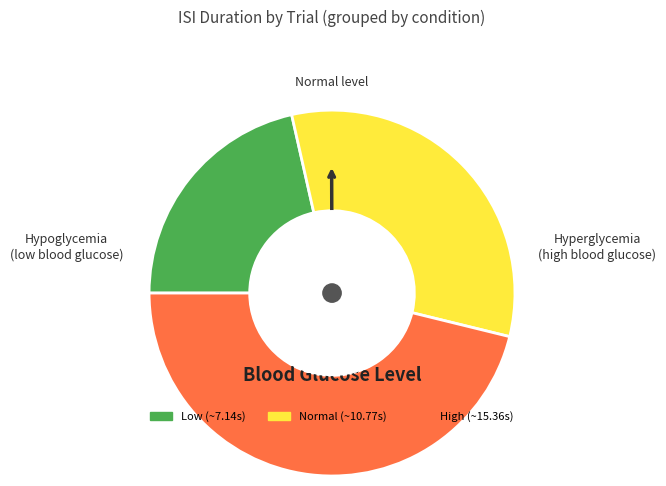

Is there any slice that represents more than half of the pie?

No